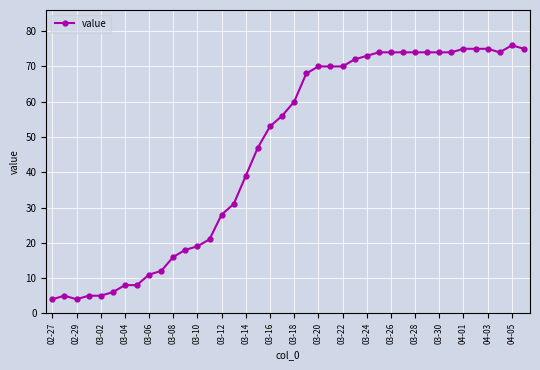

What is the difference between the maximum and second lowest values?

72